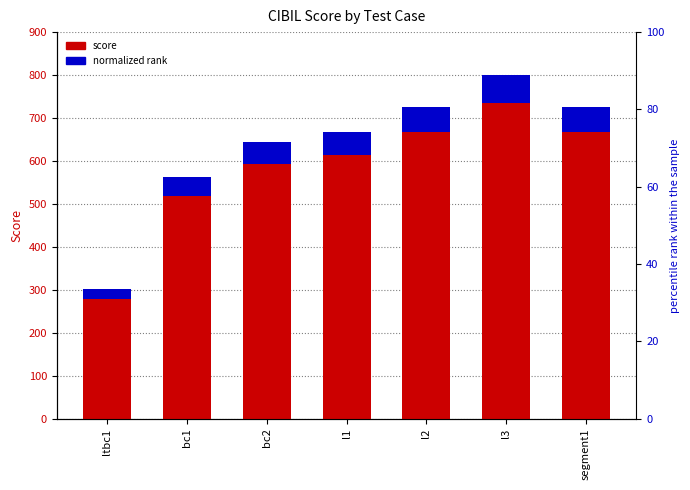

The score series shows 725.0 at l2. True or false?

True